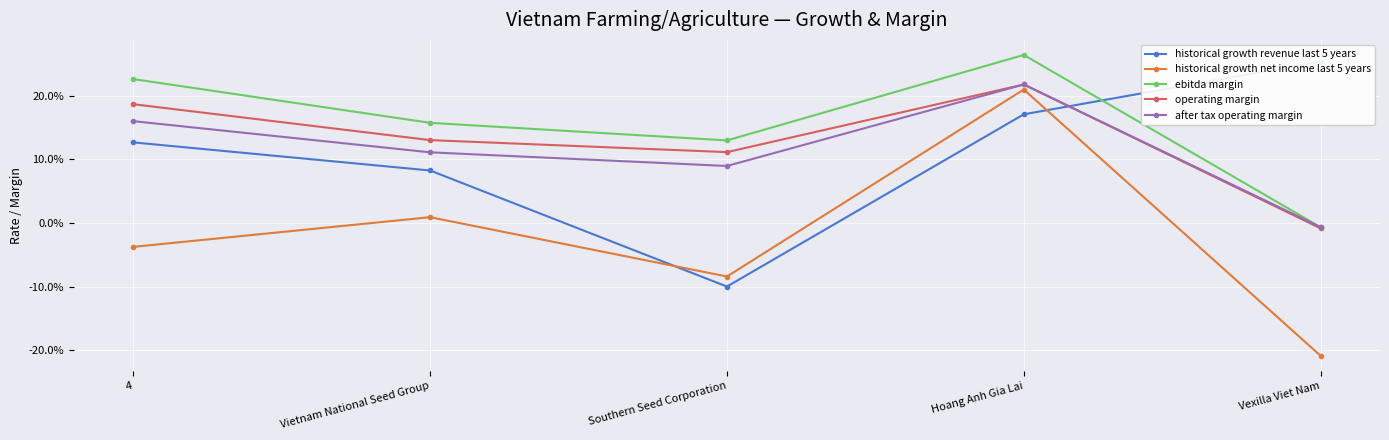

True or false: ebitda margin and after tax operating margin intersect in this chart.

True